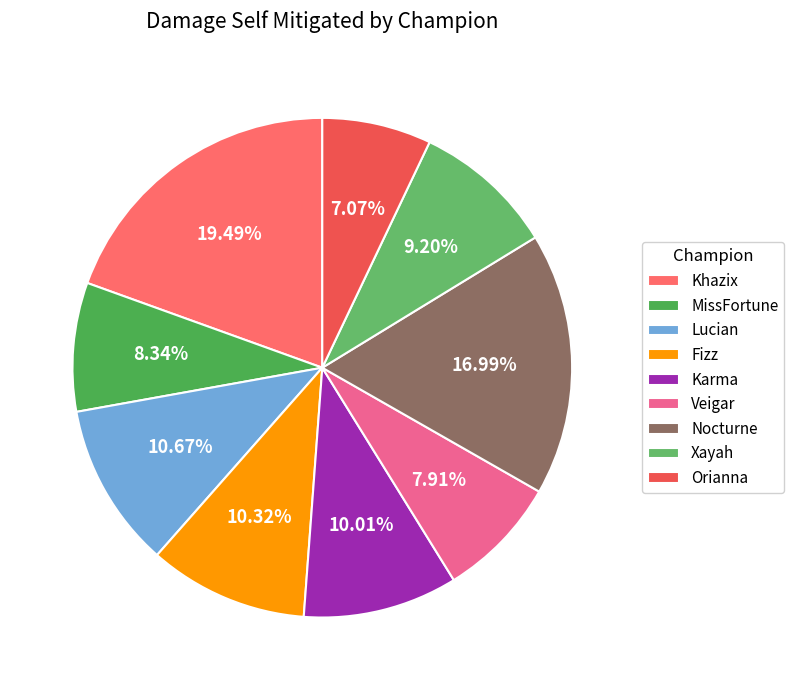

What percentage is the Khazix slice, to the nearest percent?

19%